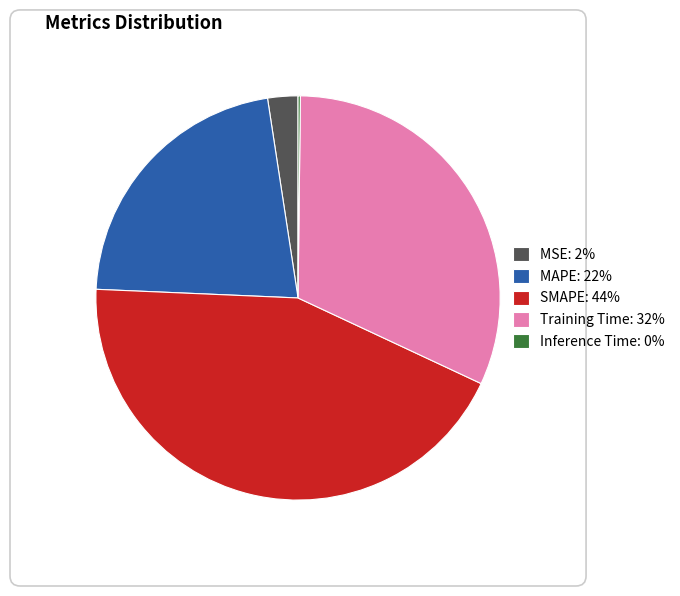

True or false: SMAPE accounts for 56% of the total.

False